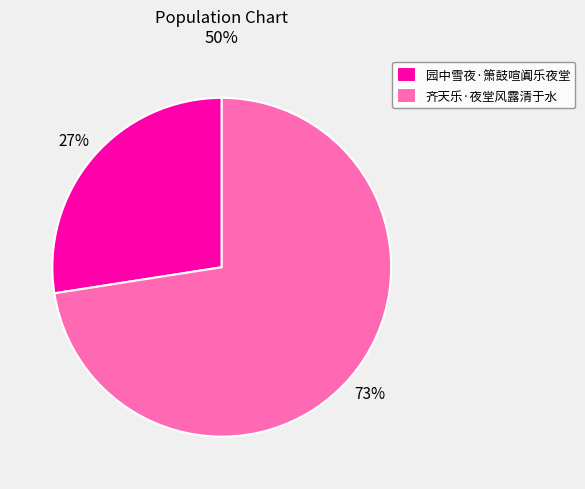

Between 齐天乐·夜堂风露清于水 and 园中雪夜·箫鼓喧阗乐夜堂, which is larger?

齐天乐·夜堂风露清于水